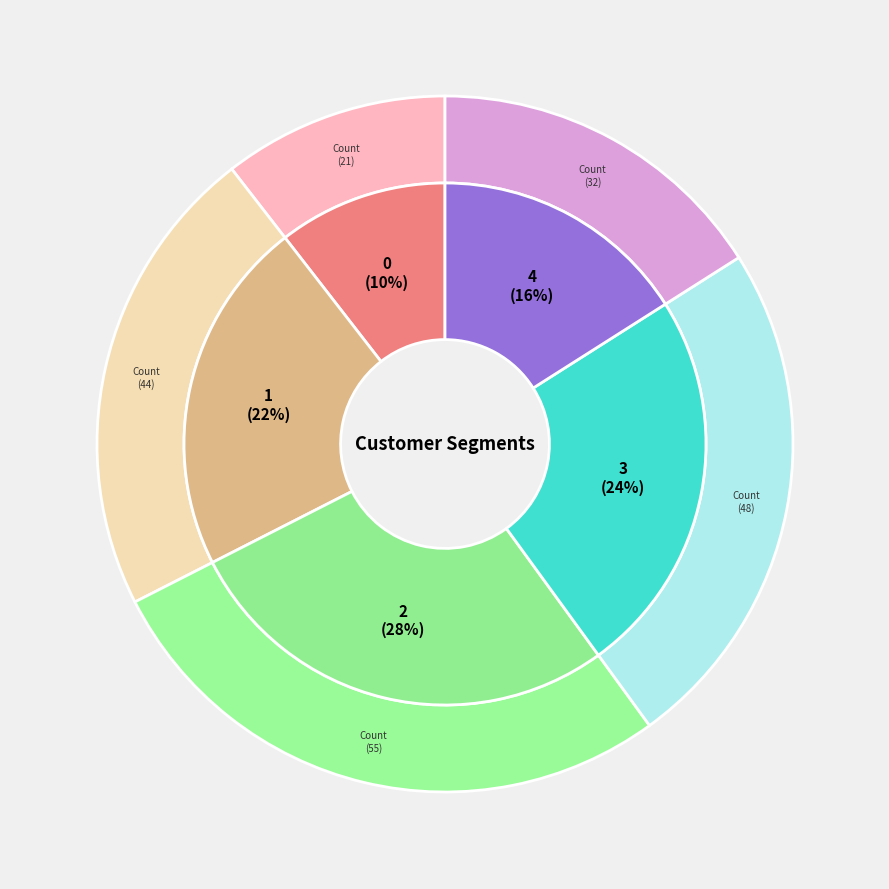

What percentage do Cluster 3 and Cluster 1 together represent?

46.0%